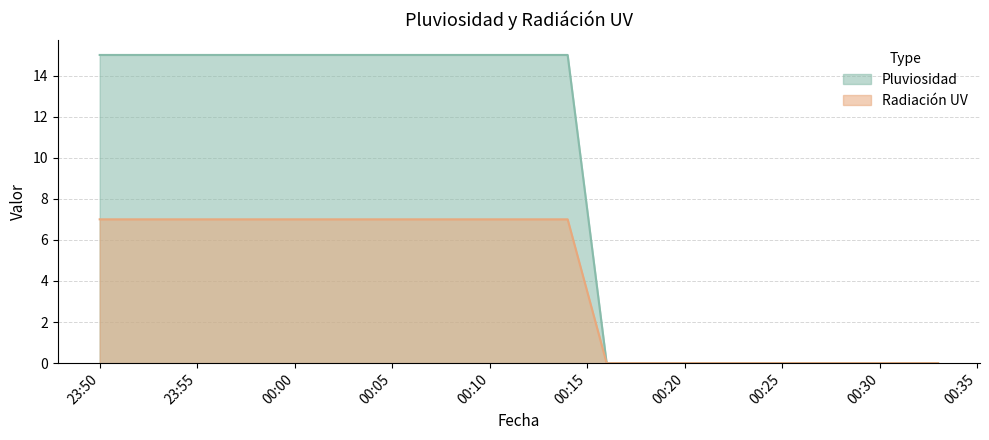

Where is Pluviosidad nearest to the value 7?

2023-11-13 00:16